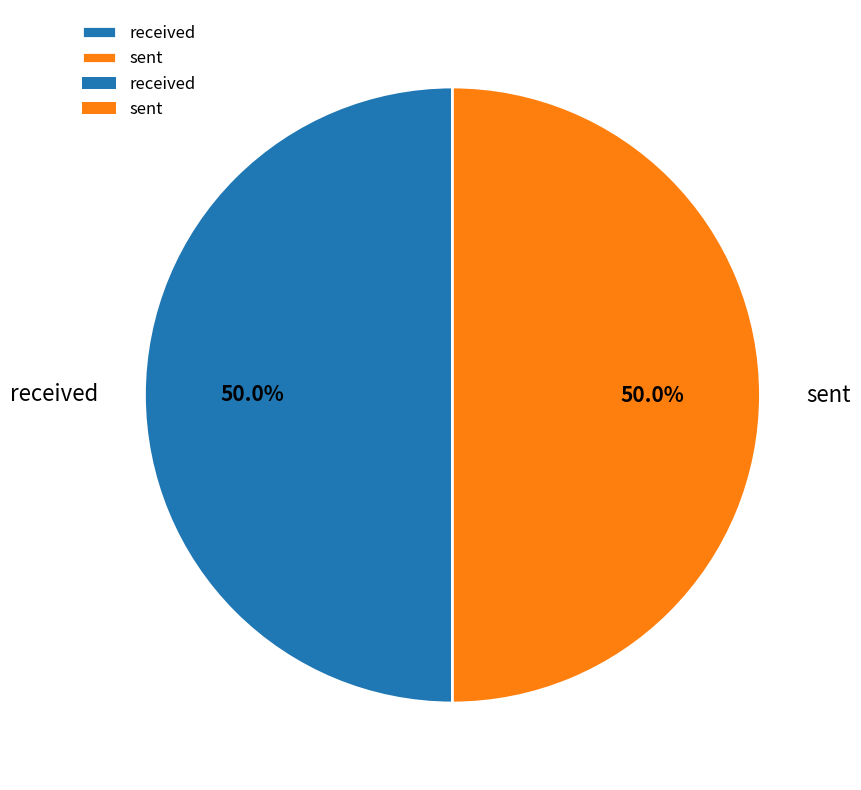

True or false: sent accounts for 37% of the total.

False